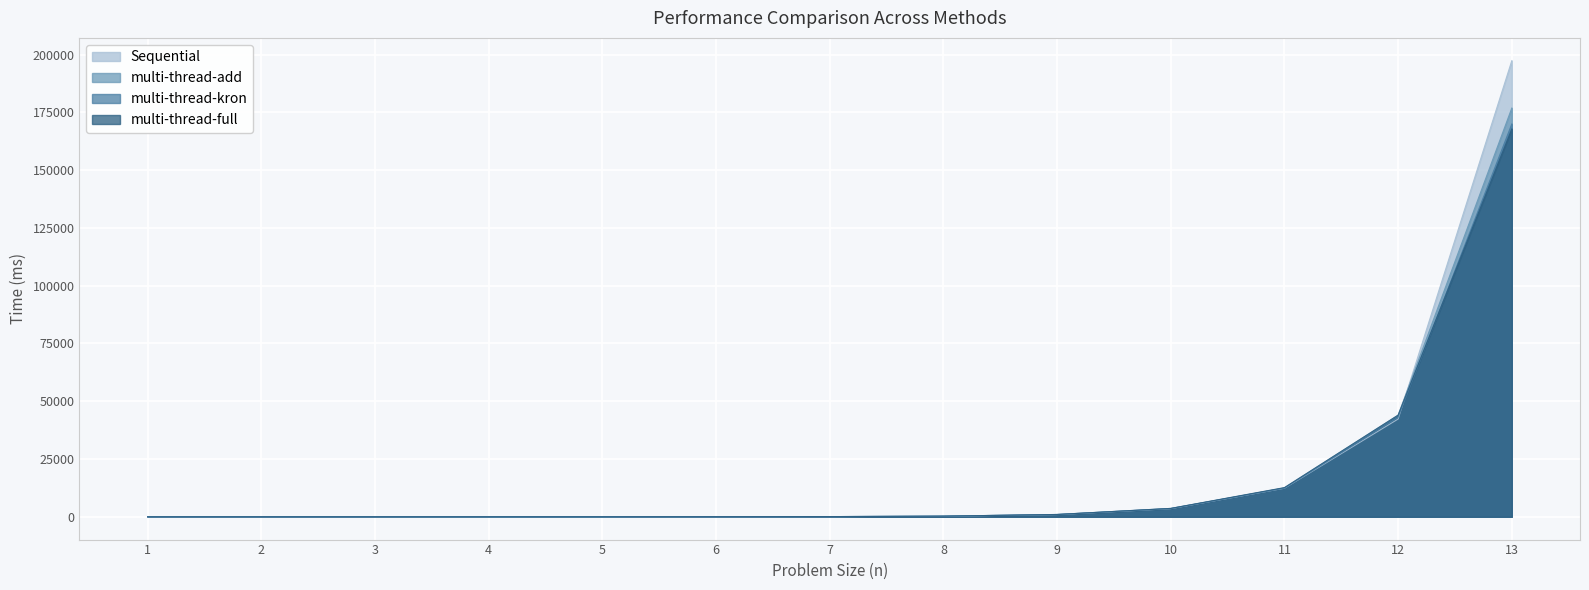

Between 7 and 11, which is larger?

11